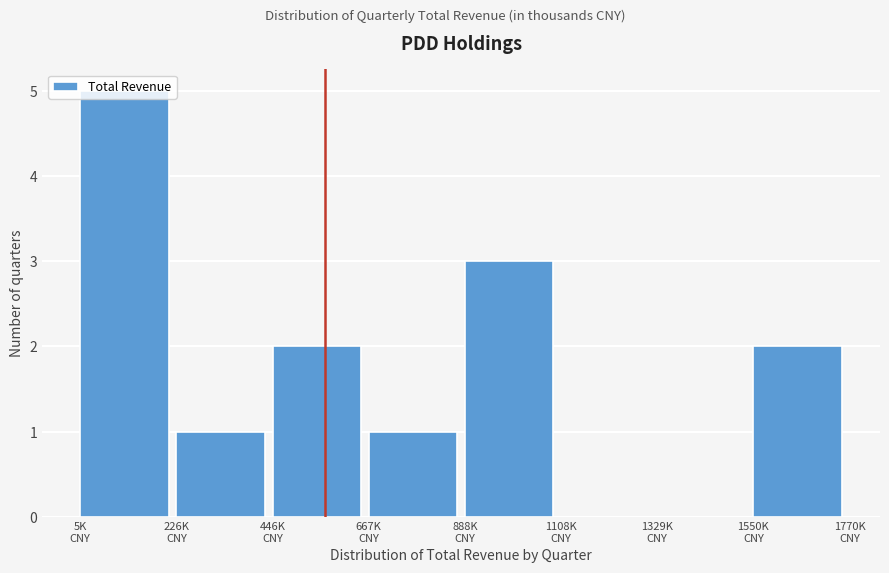

What is the maximum value shown in the chart?

5